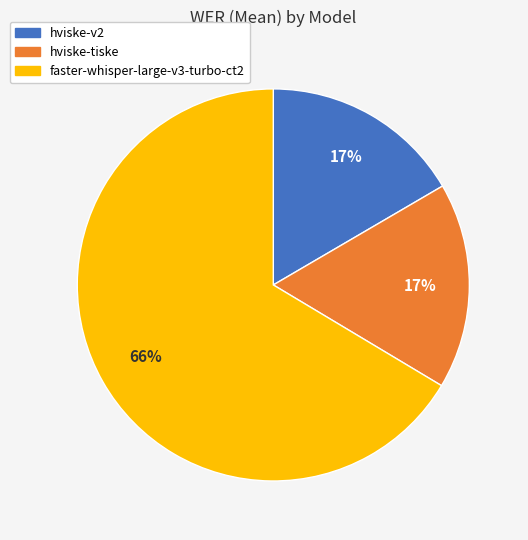

How many slices are in this pie chart?

3